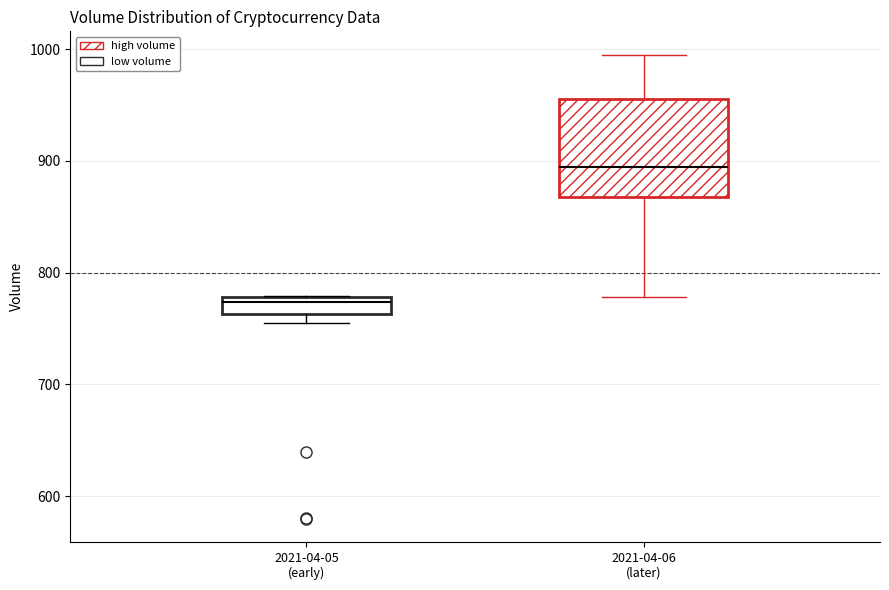

Where does the lower whisker of the box for 2021-04-06 (later) end on the y-axis? The values are not printed on the chart, so give them approximately, as read against the axis.

780